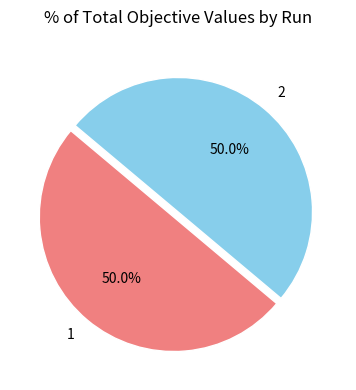

Combined, do 2 and 1 account for over 50%?

Yes